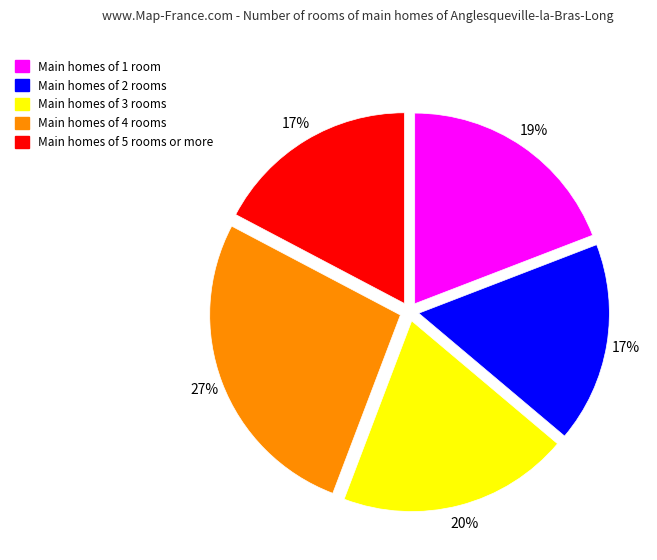

How many slices are in this pie chart?

5